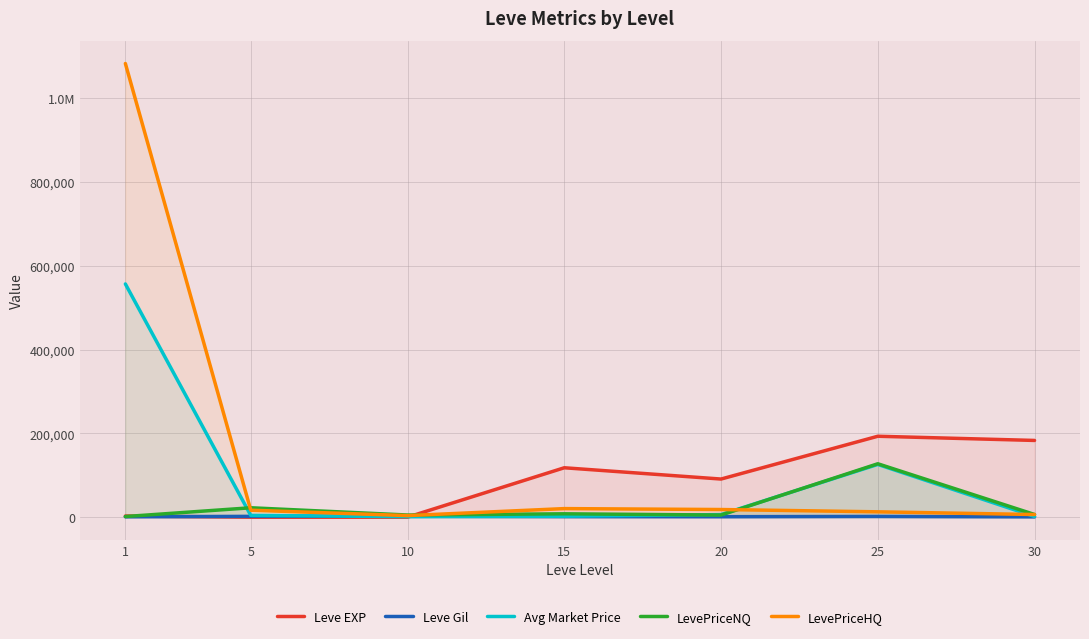

Which label corresponds to the smallest value in the chart?

5